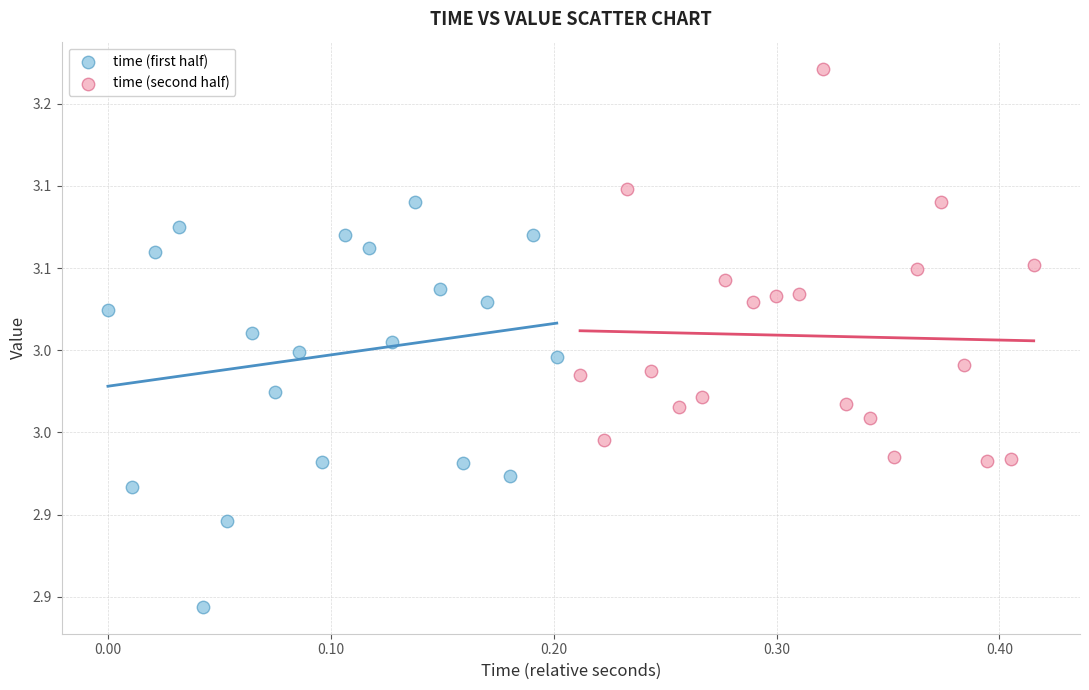

What are all the series names shown in the legend?

time (first half), time (second half)